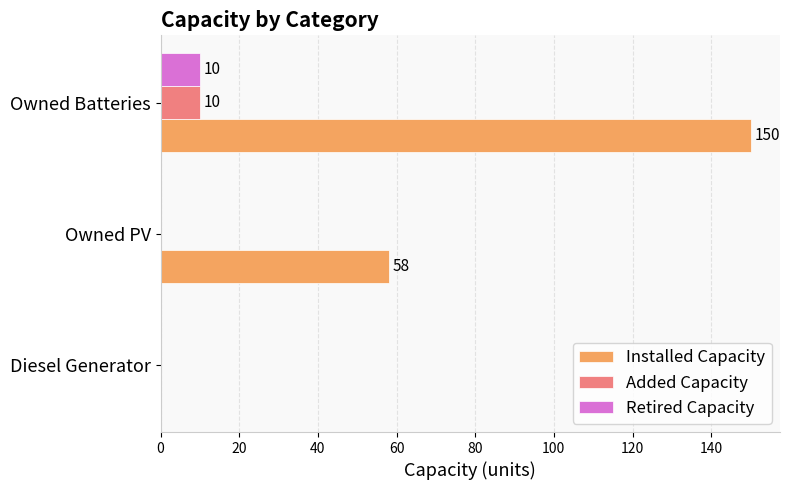

At which category is the sum across all series the highest?

Owned Batteries